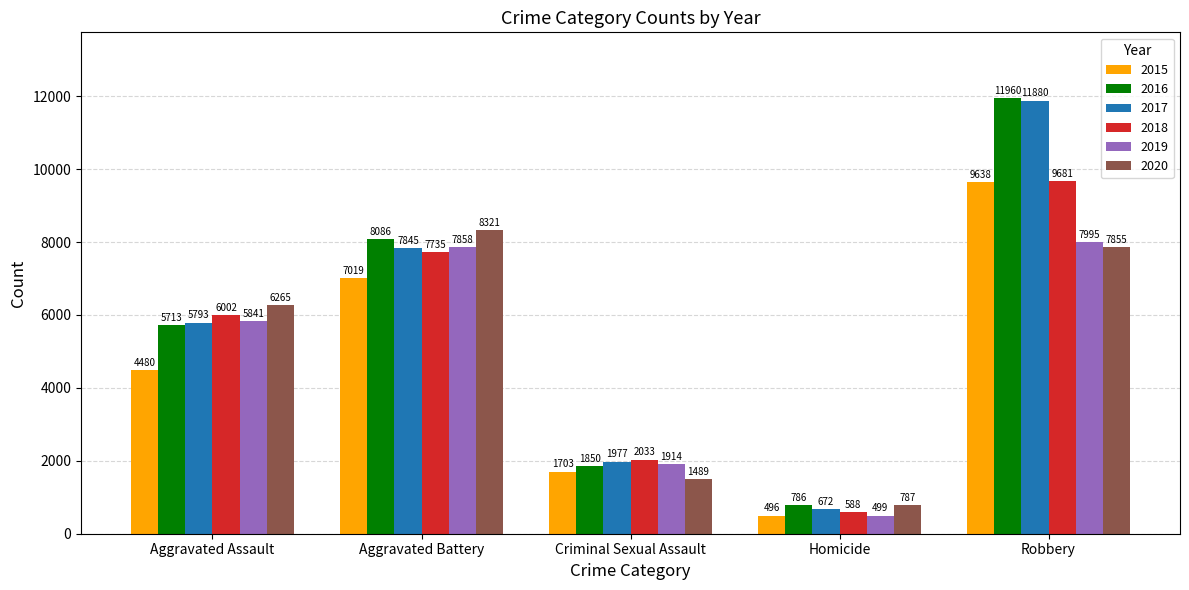

What is the greatest value displayed?

11960